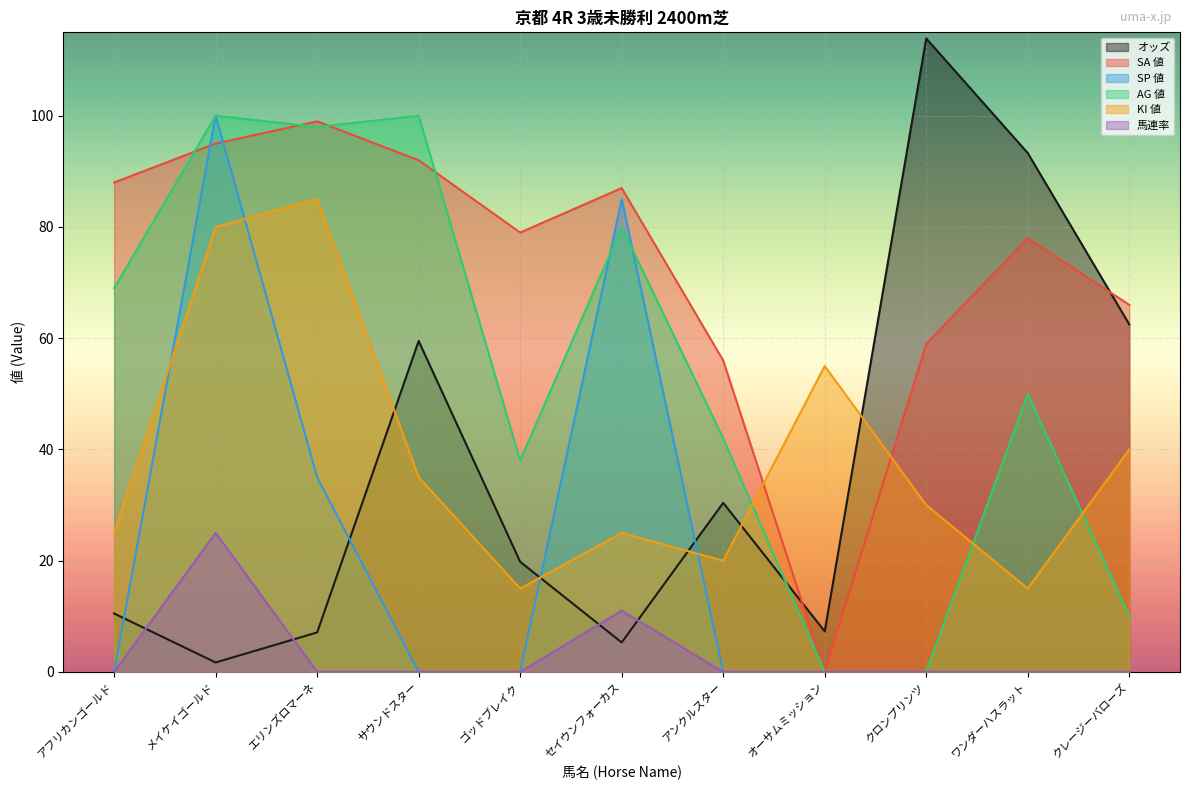

Reading left to right, what are all the values shown in this chart?

オッズ: アフリカンゴールド=10.5	メイケイゴールド=1.7	エリンズロマーネ=7.1	サウンドスター=59.5	ゴッドブレイク=19.8	セイウンフォーカス=5.3	アンクルスター=30.4	オーサムミッション=7.3	クロンプリンツ=113.9	ワンダーハスラット=93.3	クレージーバローズ=62.5
SA 値: アフリカンゴールド=88.0	メイケイゴールド=95.0	エリンズロマーネ=99.0	サウンドスター=92.0	ゴッドブレイク=79.0	セイウンフォーカス=87.0	アンクルスター=56.0	オーサムミッション=0.0	クロンプリンツ=59.0	ワンダーハスラット=78.0	クレージーバローズ=66.0
SP 値: アフリカンゴールド=0.0	メイケイゴールド=100.0	エリンズロマーネ=35.0	サウンドスター=0.0	ゴッドブレイク=0.0	セイウンフォーカス=85.0	アンクルスター=0.0	オーサムミッション=0.0	クロンプリンツ=0.0	ワンダーハスラット=0.0	クレージーバローズ=0.0
AG 値: アフリカンゴールド=69.0	メイケイゴールド=100.0	エリンズロマーネ=98.0	サウンドスター=100.0	ゴッドブレイク=38.0	セイウンフォーカス=80.0	アンクルスター=42.0	オーサムミッション=0.0	クロンプリンツ=0.0	ワンダーハスラット=50.0	クレージーバローズ=10.0
KI 値: アフリカンゴールド=25.0	メイケイゴールド=80.0	エリンズロマーネ=85.0	サウンドスター=35.0	ゴッドブレイク=15.0	セイウンフォーカス=25.0	アンクルスター=20.0	オーサムミッション=55.0	クロンプリンツ=30.0	ワンダーハスラット=15.0	クレージーバローズ=40.0
馬連率: アフリカンゴールド=0.0	メイケイゴールド=25.0	エリンズロマーネ=0.0	サウンドスター=0.0	ゴッドブレイク=0.0	セイウンフォーカス=11.0	アンクルスター=0.0	オーサムミッション=0.0	クロンプリンツ=0.0	ワンダーハスラット=0.0	クレージーバローズ=0.0